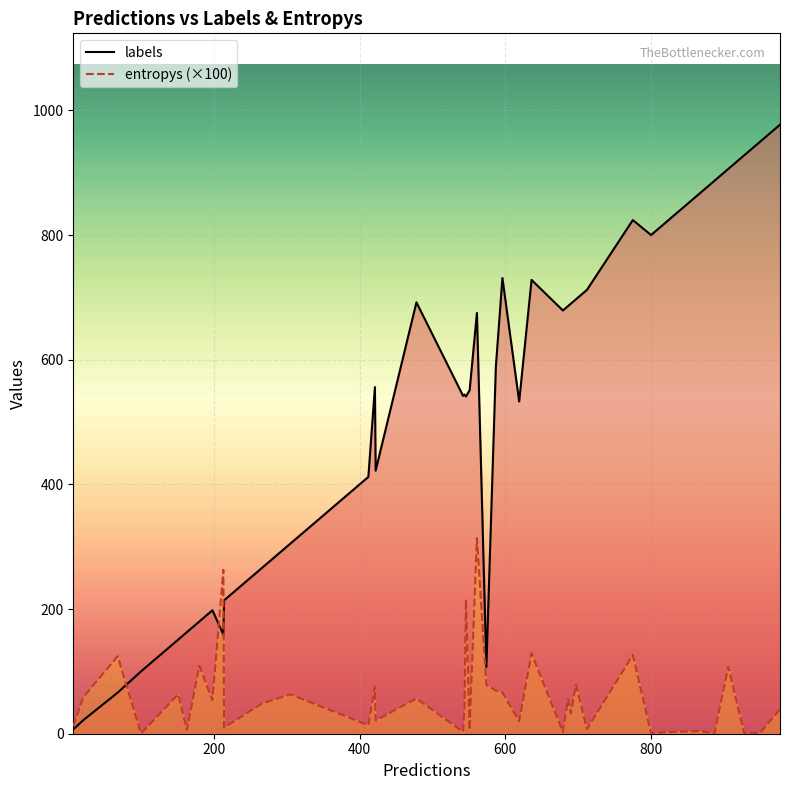

How many series are shown in this chart?

2